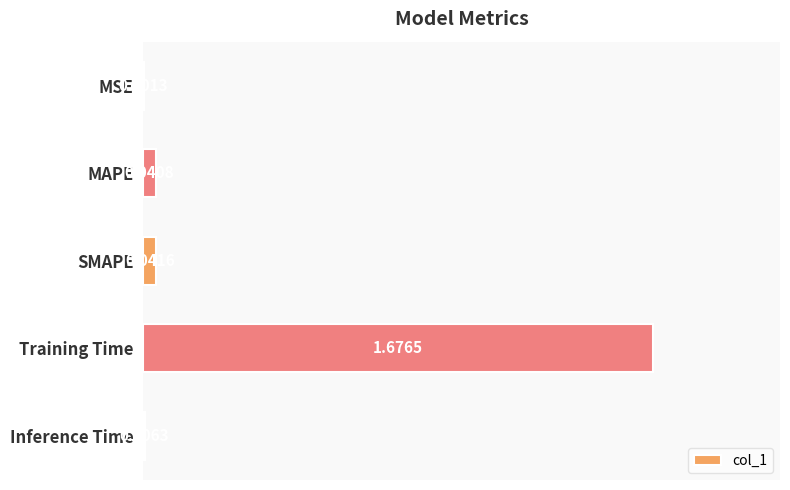

What is the sum of all values?

1.8